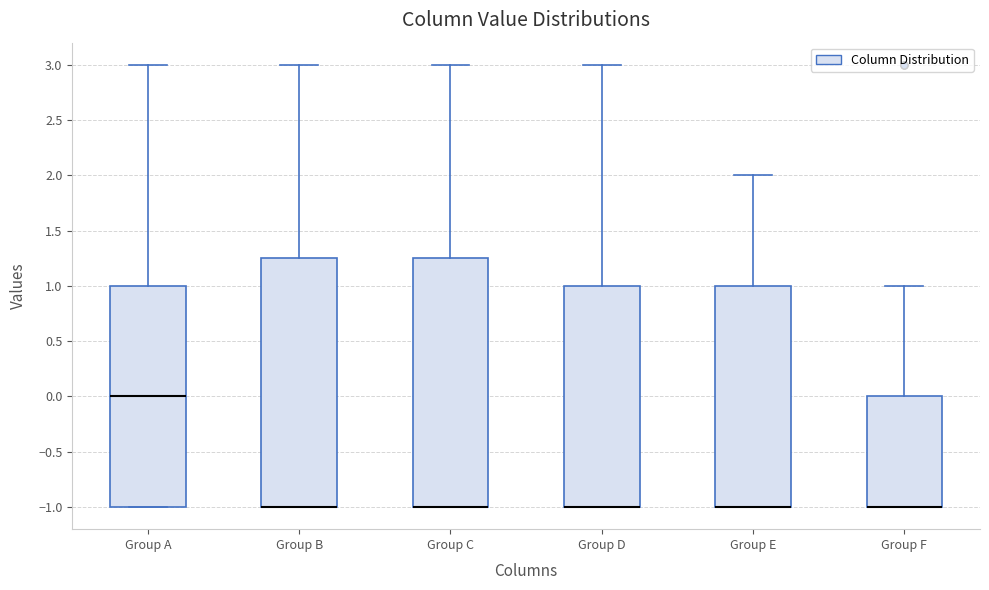

Where does the upper whisker of the box for Group D end on the y-axis? The values are not printed on the chart, so give them approximately, as read against the axis.

3.00